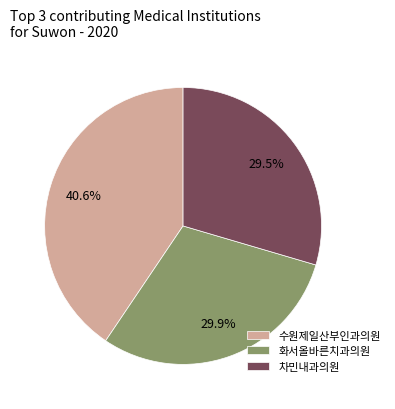

To the nearest percent, what percentage of the pie is 화서올바른치과의원?

30%